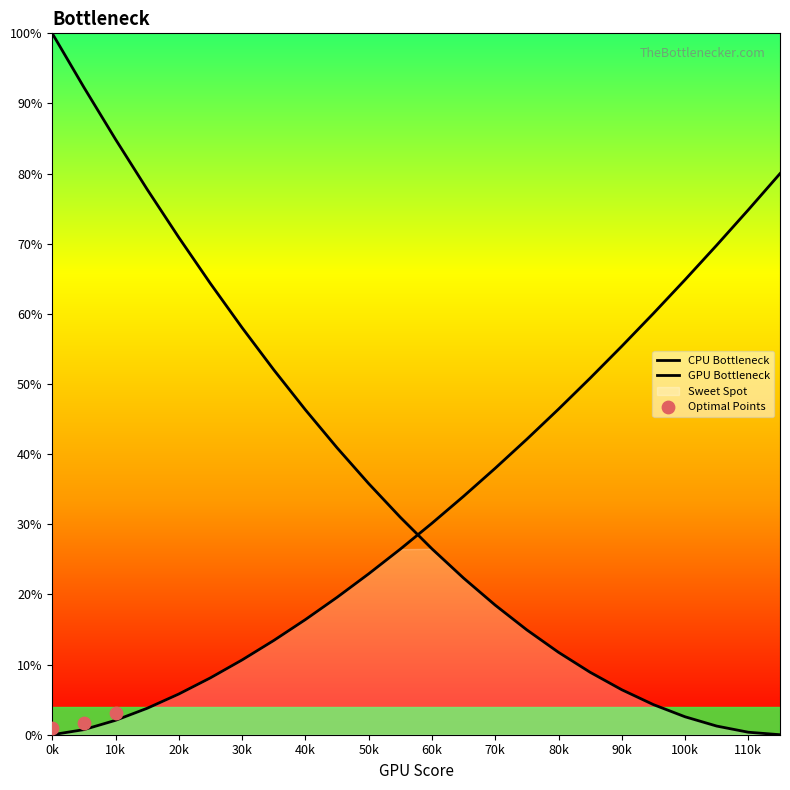

What is the change in value from 2 to 7?

+11.4